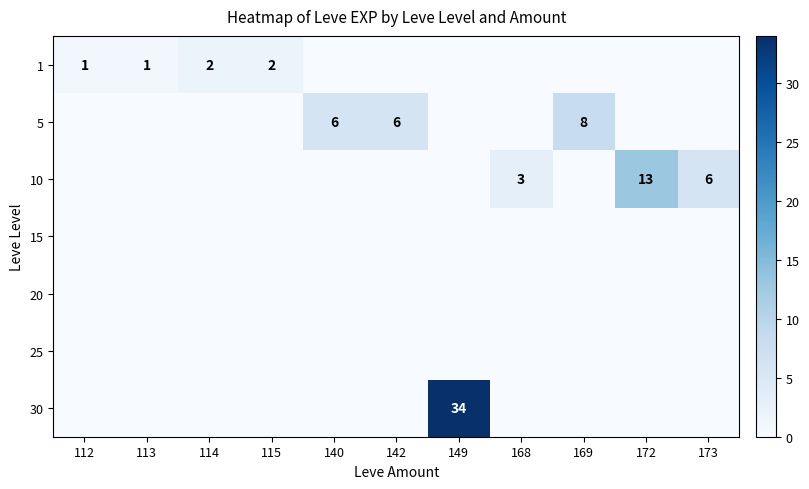

The 30 series shows 54 at 149. True or false?

False